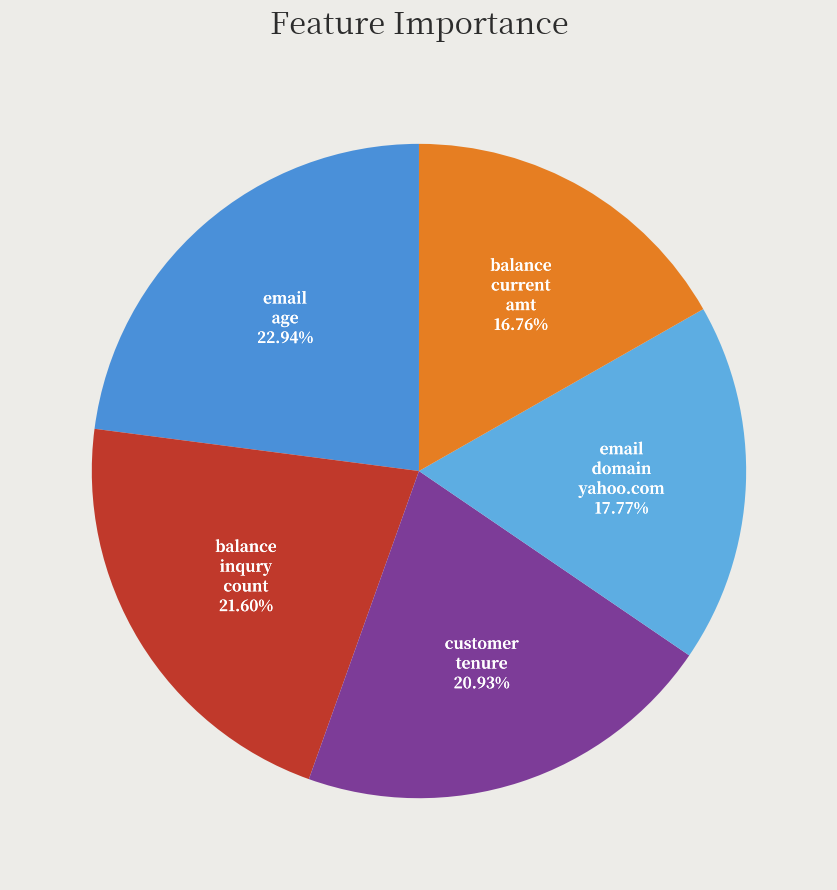

To the nearest percent, what is the average slice percentage?

20%